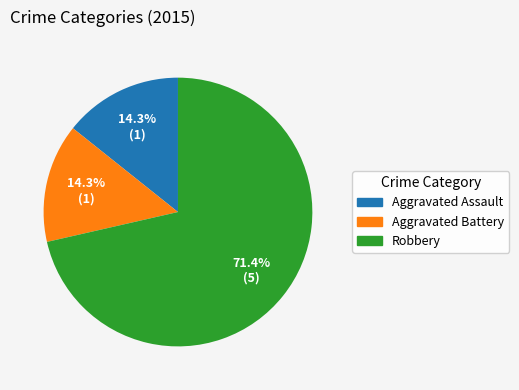

Count the number of slices in the pie.

3